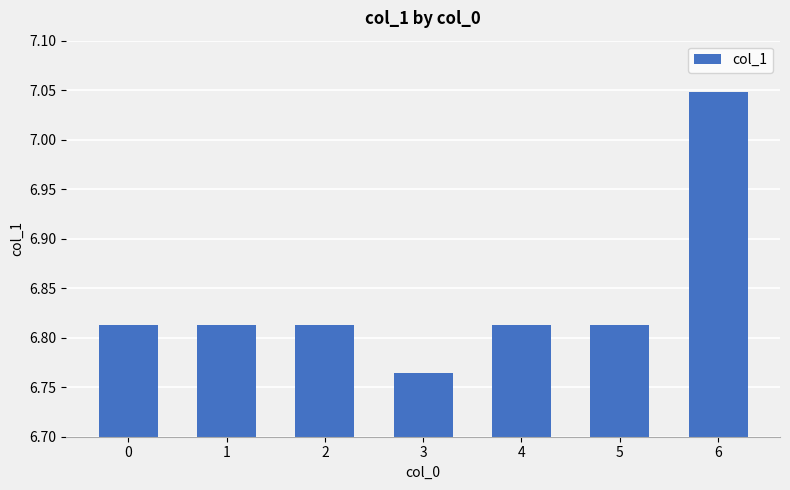

What is the sum of all values?

47.9